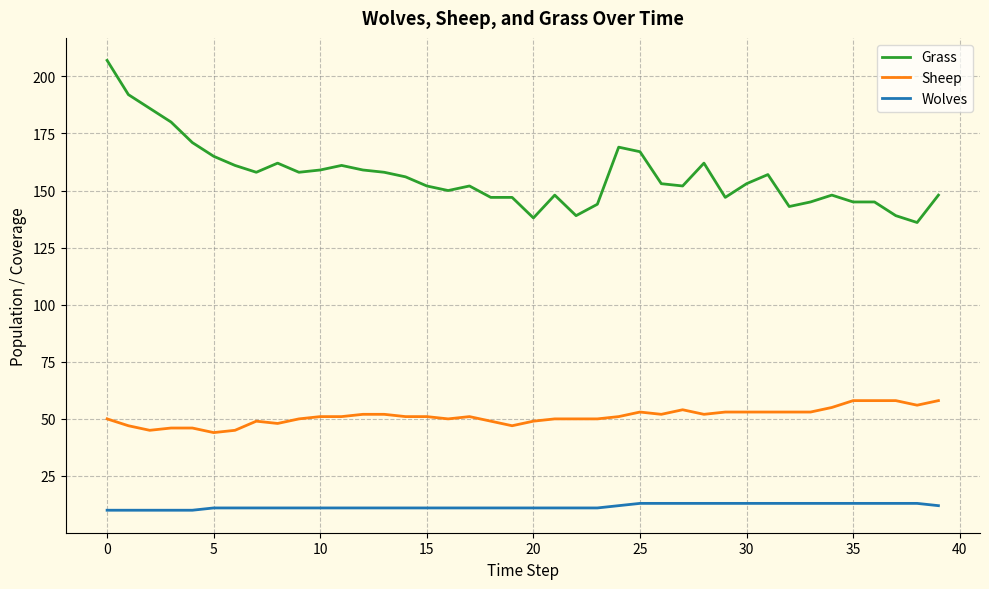

Which series has the largest range (max minus min)?

Grass